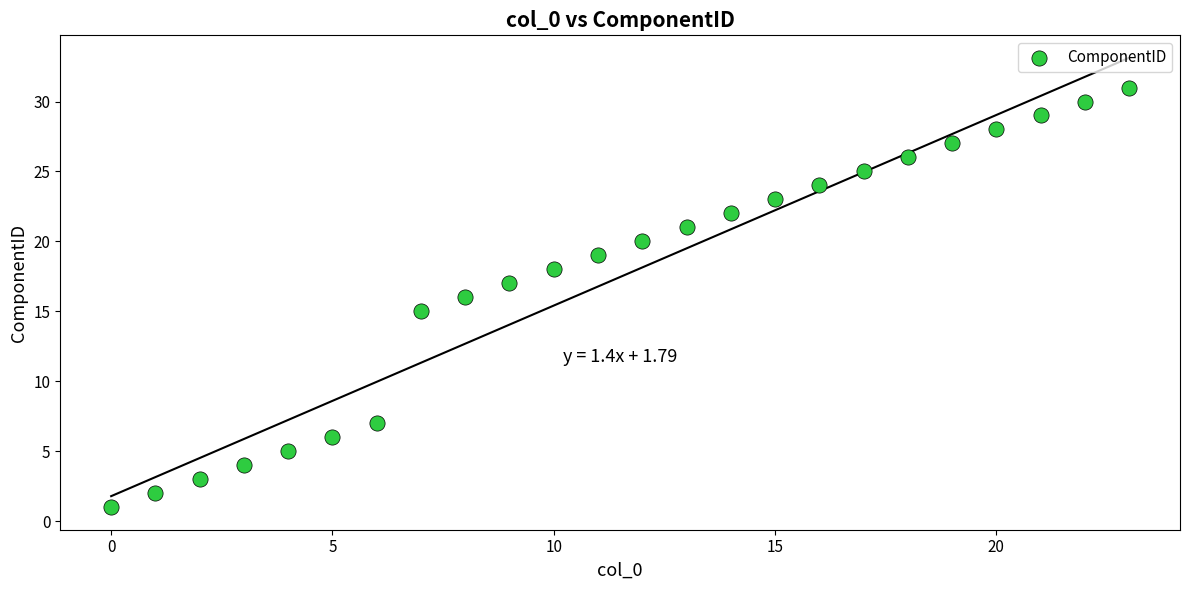

What is the range of Y values (max minus min)?

30